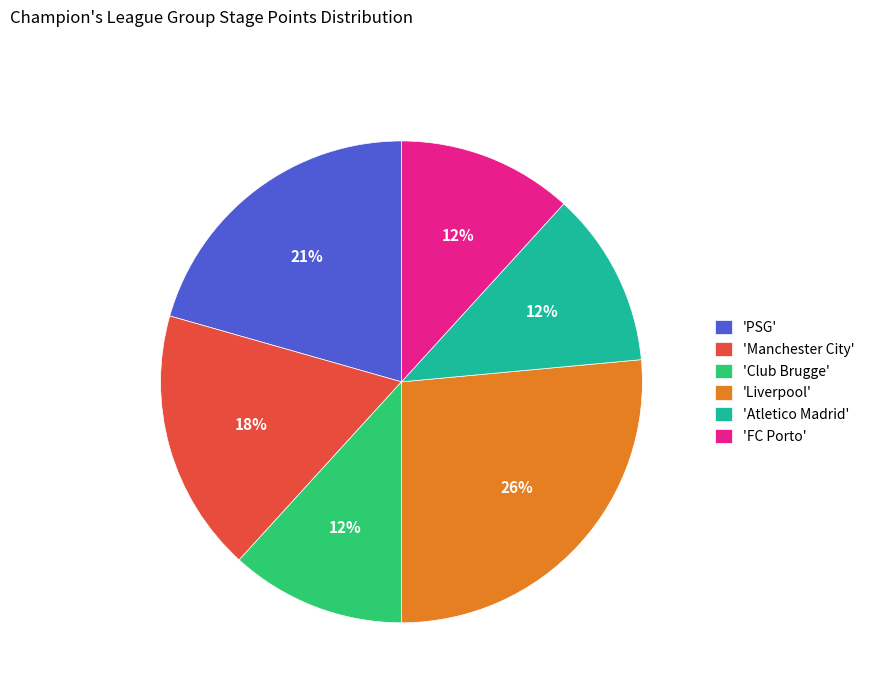

Does any single category account for the majority?

No